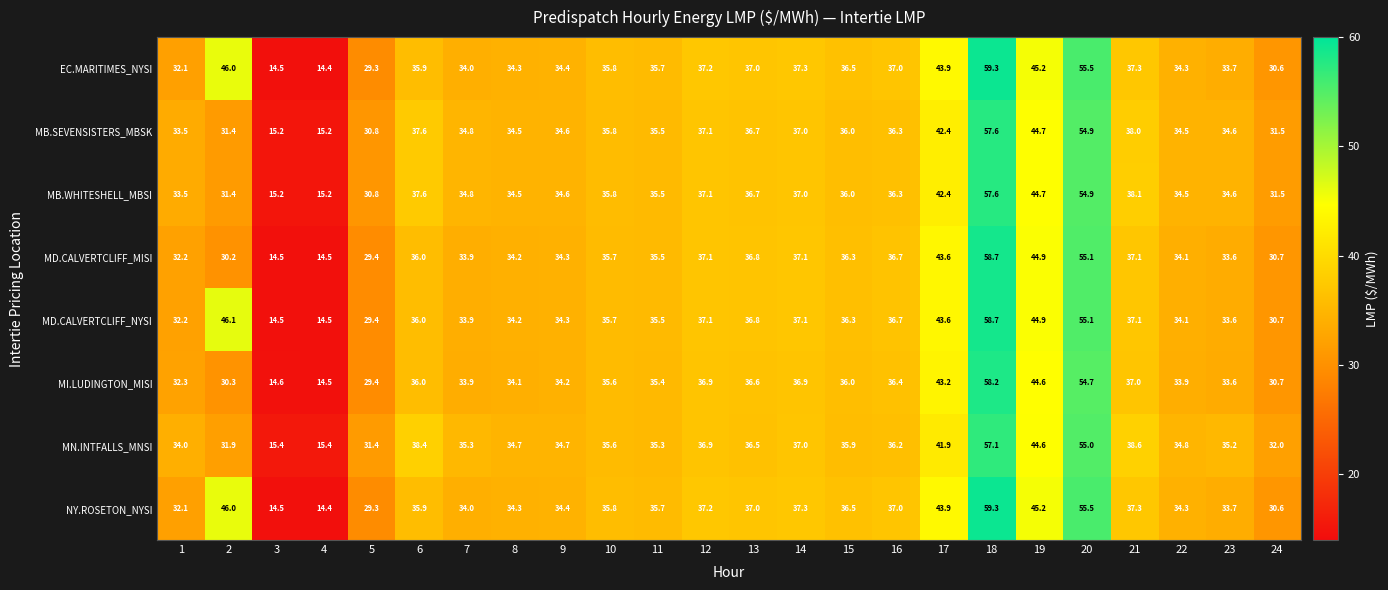

At which category does the chart reach its peak across all series?

18